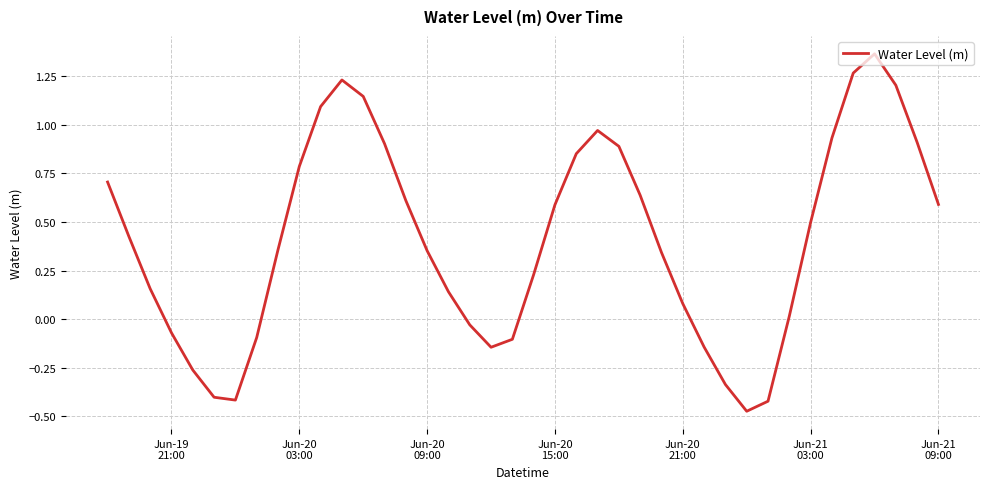

What is the difference between the maximum and minimum values?

1.8